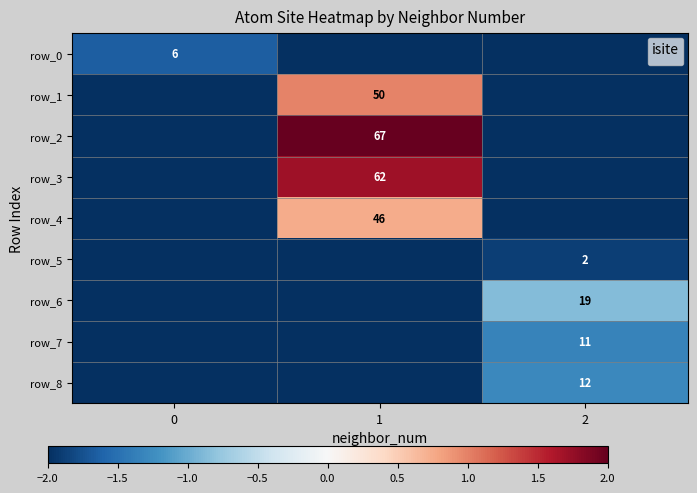

Reading left to right, transcribe all the data shown in this chart.

row_0: -1.6	-2.0	-2.0
row_1: -2.0	1.0	-2.0
row_2: -2.0	2.0	-2.0
row_3: -2.0	1.7	-2.0
row_4: -2.0	0.7	-2.0
row_5: -2.0	-2.0	-1.9
row_6: -2.0	-2.0	-0.9
row_7: -2.0	-2.0	-1.3
row_8: -2.0	-2.0	-1.3